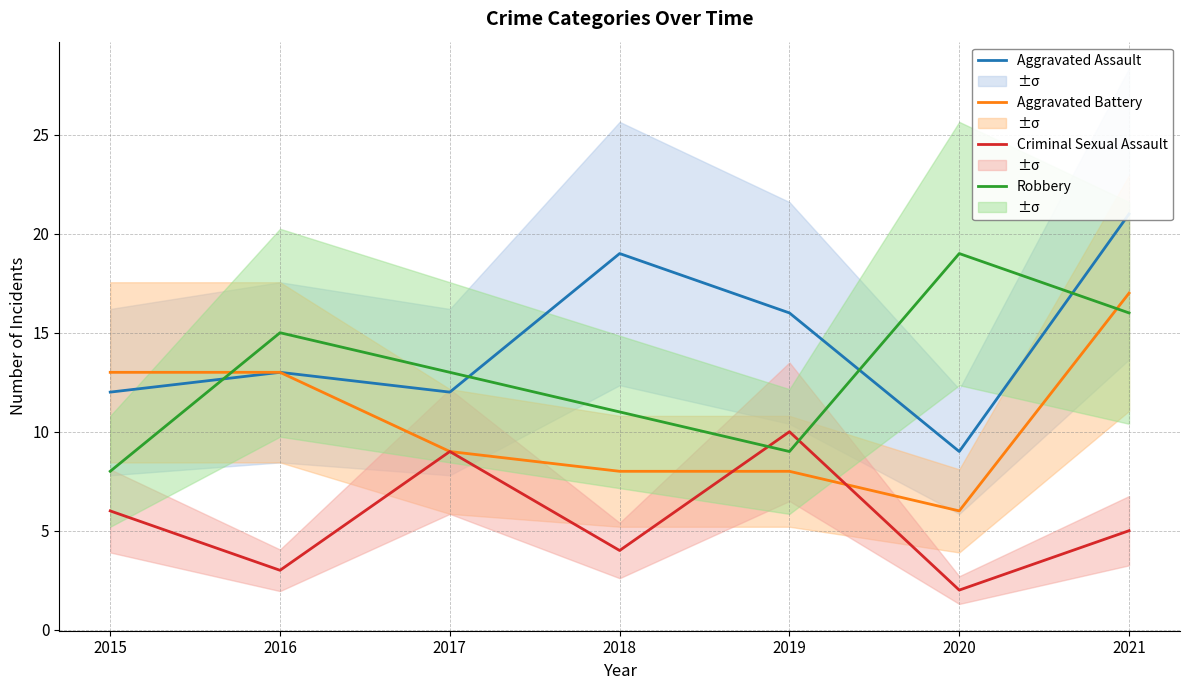

Rank the series by their maximum value, from lowest to highest.

Criminal Sexual Assault, Aggravated Battery, Robbery, Aggravated Assault